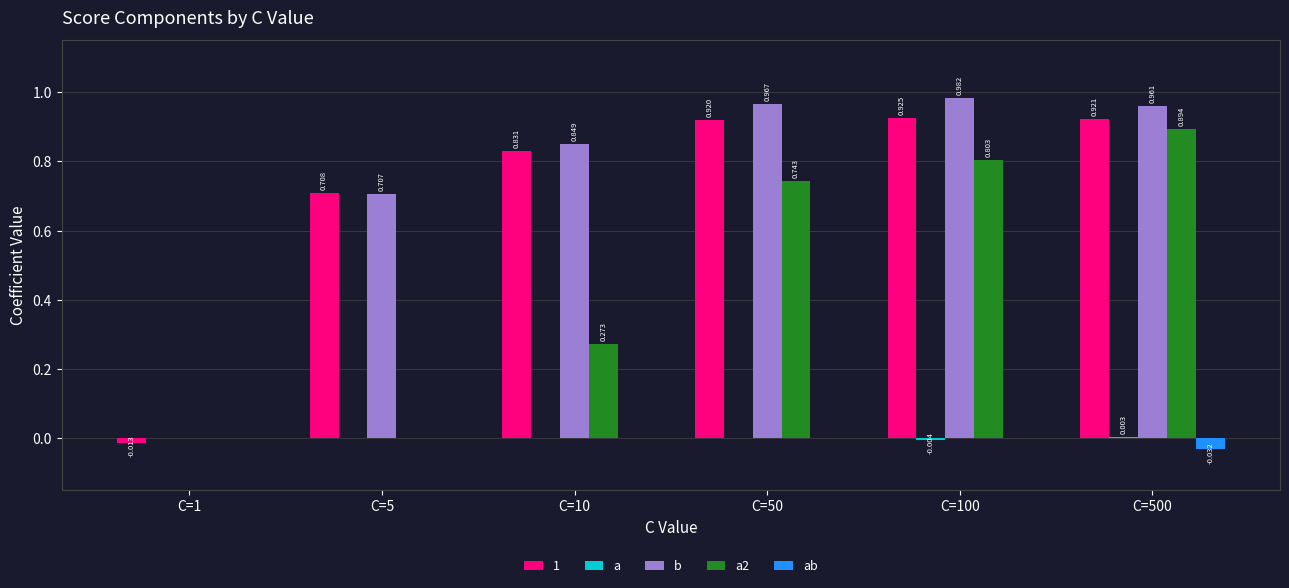

How many groups of bars are there?

6